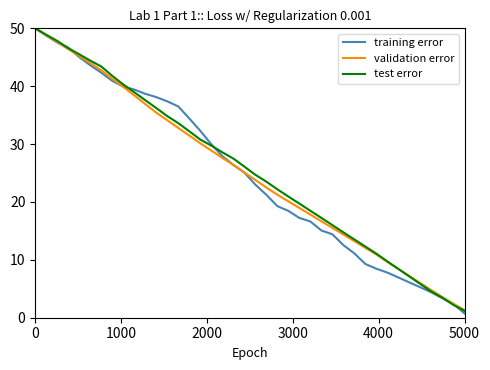

Reading right to left, transcribe all the data shown in this chart.

training error: 0.7	2.4	3.4	4.4	5.2	6.1	6.9	7.8	8.5	9.3	11.1	12.5	14.4	15.1	16.6	17.2	18.5	19.3	21.2	23.0	25.1	26.4	27.9	30.0	32.3	34.4	36.5	37.4	38.1	38.7	39.4	39.9	40.9	42.3	43.6	45.0	46.7	47.5	48.7	50.0
validation error: 1.3	2.4	3.6	4.7	6.0	7.2	8.4	9.6	10.9	12.1	13.2	14.4	15.5	16.7	17.8	19.0	20.1	21.3	22.5	23.8	25.1	26.4	27.6	28.9	30.1	31.5	32.8	34.1	35.4	36.9	38.4	39.9	41.3	42.8	44.0	45.2	46.4	47.6	48.8	50.0
test error: 1.2	2.2	3.4	4.5	5.8	7.1	8.4	9.7	11.1	12.3	13.5	14.7	16.0	17.2	18.5	19.7	20.9	22.2	23.5	24.7	26.1	27.5	28.6	29.7	30.8	32.2	33.6	34.8	36.2	37.6	39.0	40.3	41.8	43.4	44.4	45.5	46.6	47.8	48.9	50.0